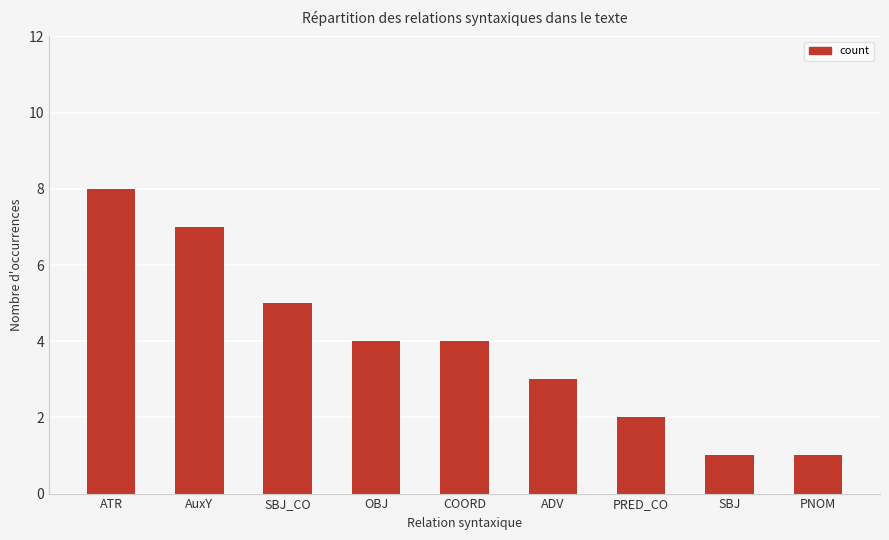

What is the ratio of the value at PNOM to the value at AuxY?

0.1